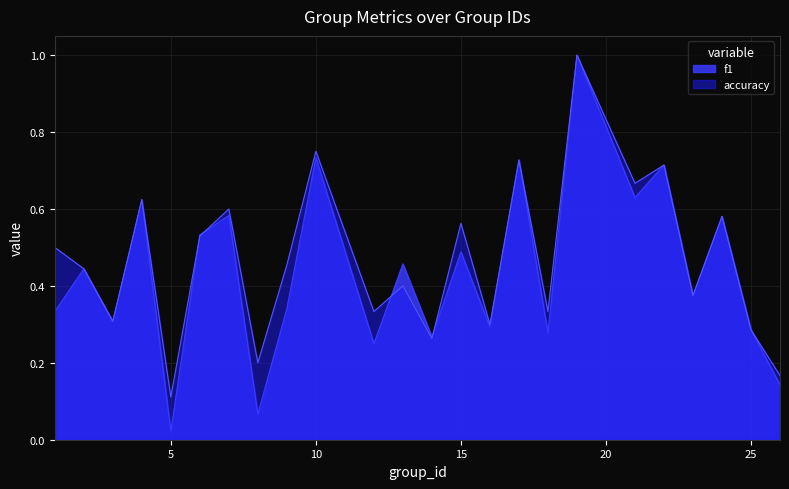

Rank the categories by accuracy value from lowest to highest.

5, 26, 8, 14, 25, 16, 3, 12, 18, 23, 13, 2, 9, 1, 6, 15, 24, 7, 4, 21, 22, 17, 10, 19